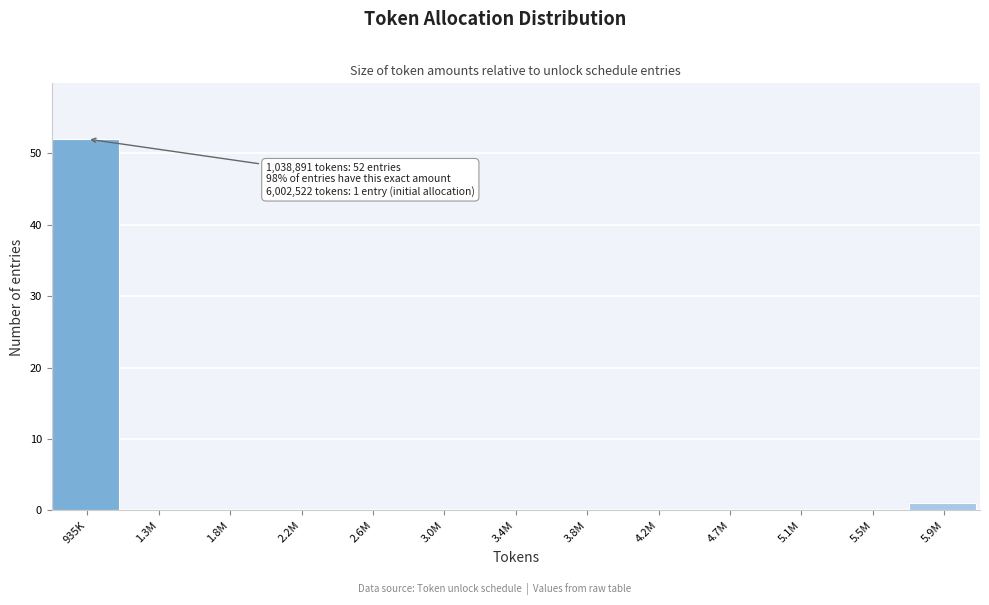

Reading left to right, what are all the values shown in this chart?

935K=52	1.3M=0	1.8M=0	2.2M=0	2.6M=0	3.0M=0	3.4M=0	3.8M=0	4.2M=0	4.7M=0	5.1M=0	5.5M=0	5.9M=1